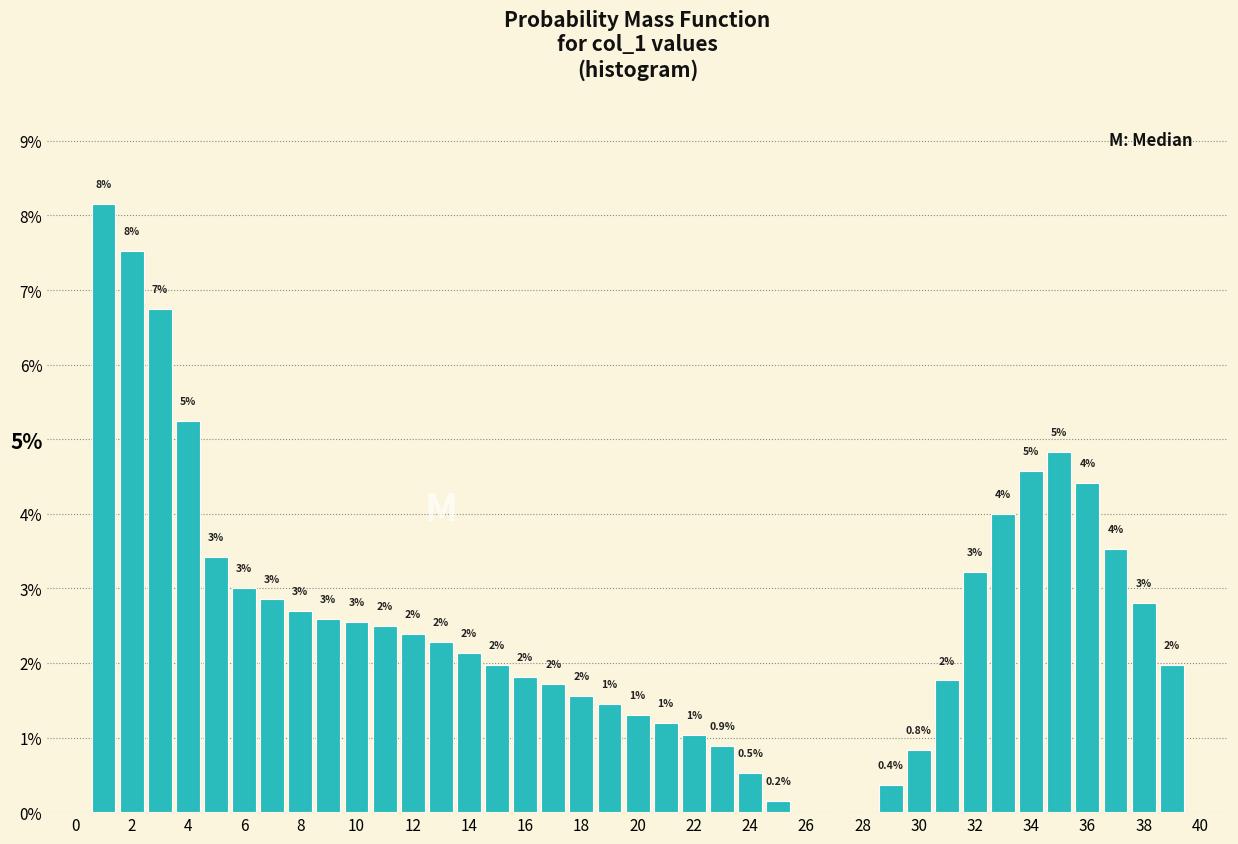

Over which range of the x-axis is the bar tallest?

0.5 to 1.5